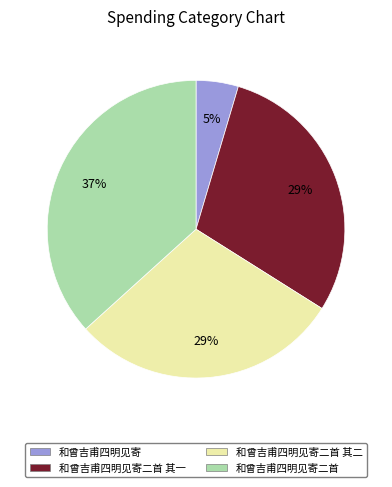

Is there any slice that represents more than half of the pie?

No